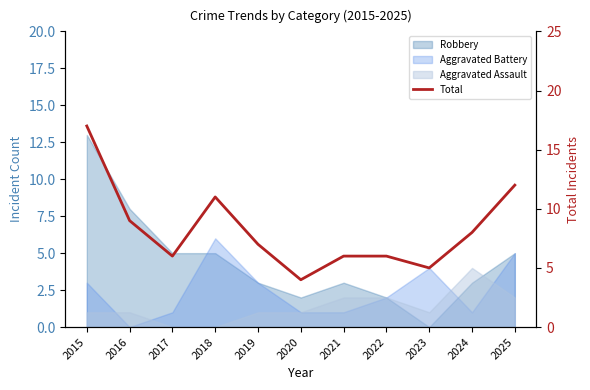

At which label is the value closest to 10?

2016